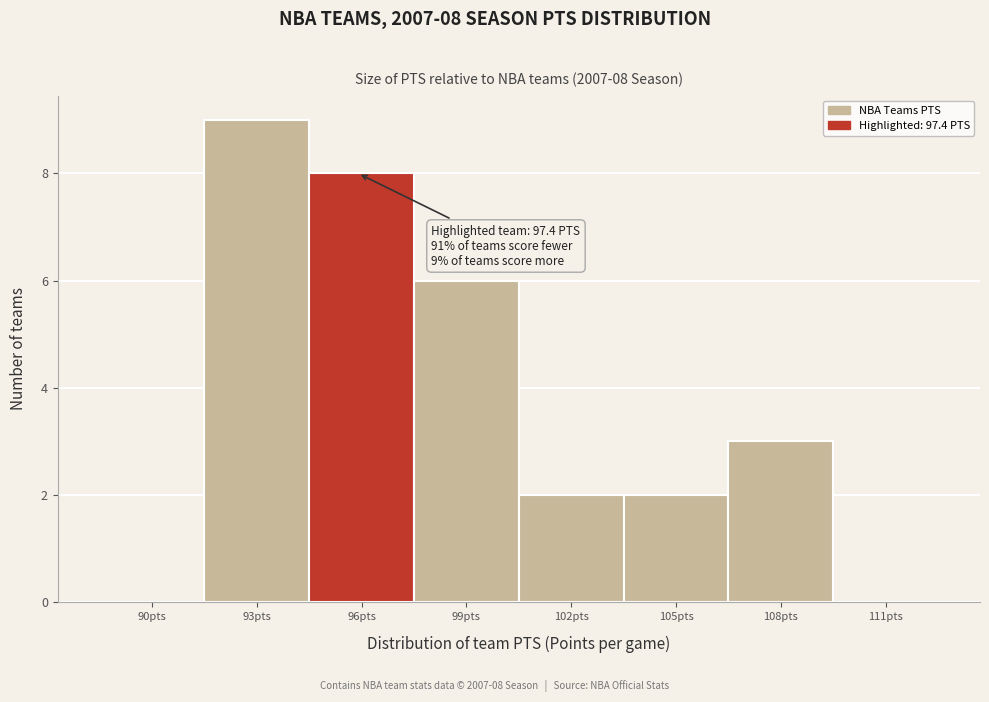

Reading left to right, transcribe all the data shown in this chart.

90pts=0	93pts=9	96pts=8	99pts=6	102pts=2	105pts=2	108pts=3	111pts=0